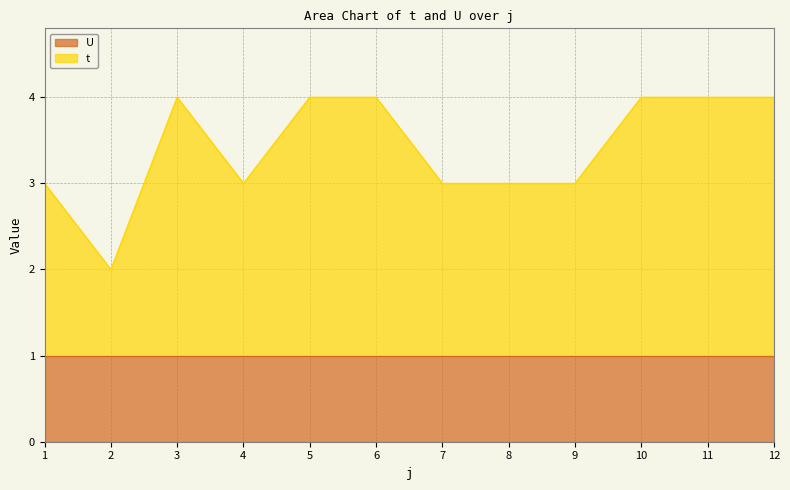

Rank the categories by value from lowest to highest.

2, 1, 4, 7, 8, 9, 3, 5, 6, 10, 11, 12